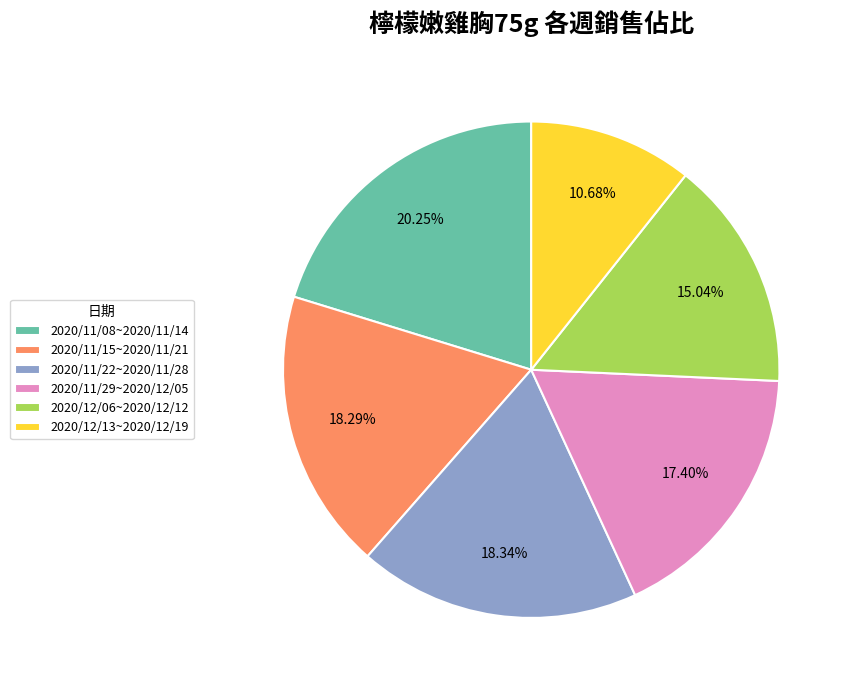

To the nearest percent, what is the difference between the largest and smallest slice percentages?

10%